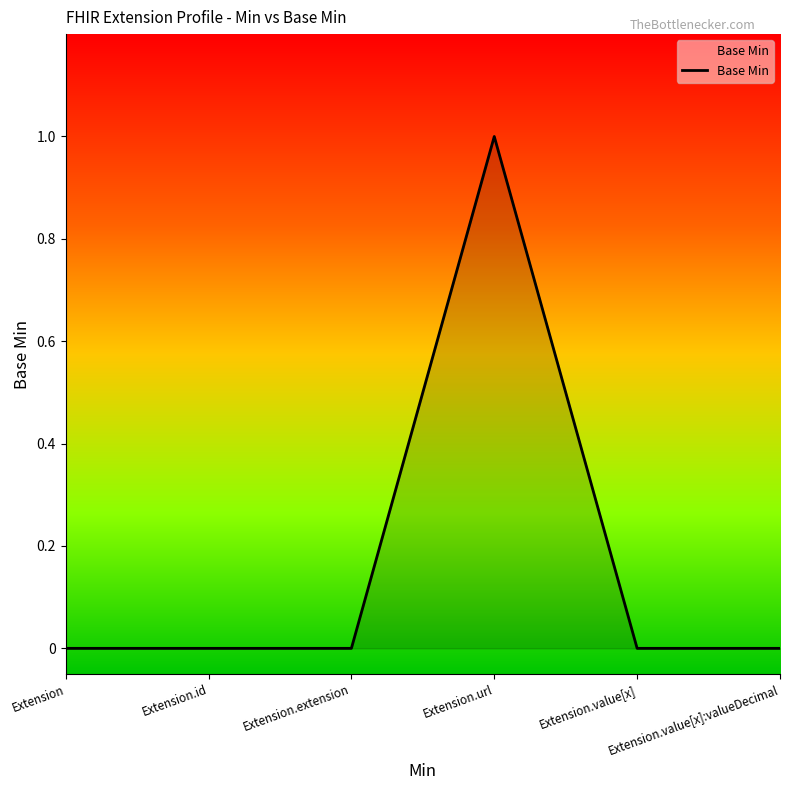

How many categories are shown in the chart?

6